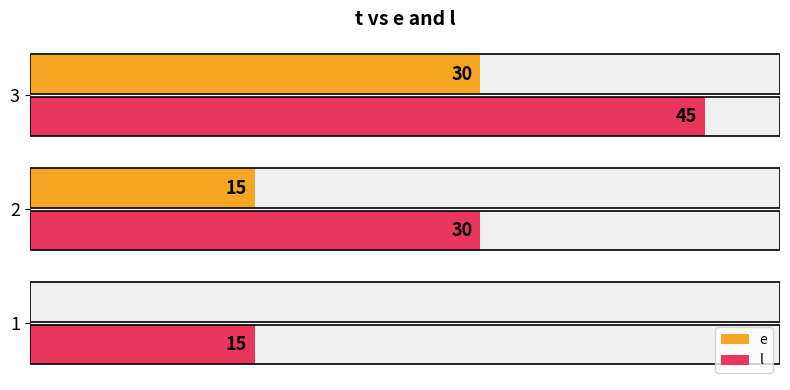

Rank the series at 3 from highest to lowest value.

l, e